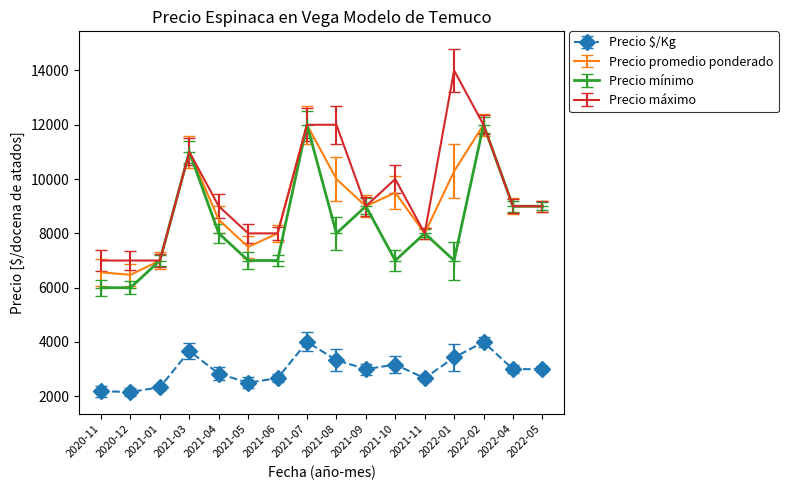

True or false: Precio mínimo and Precio $/Kg cross at least once.

False